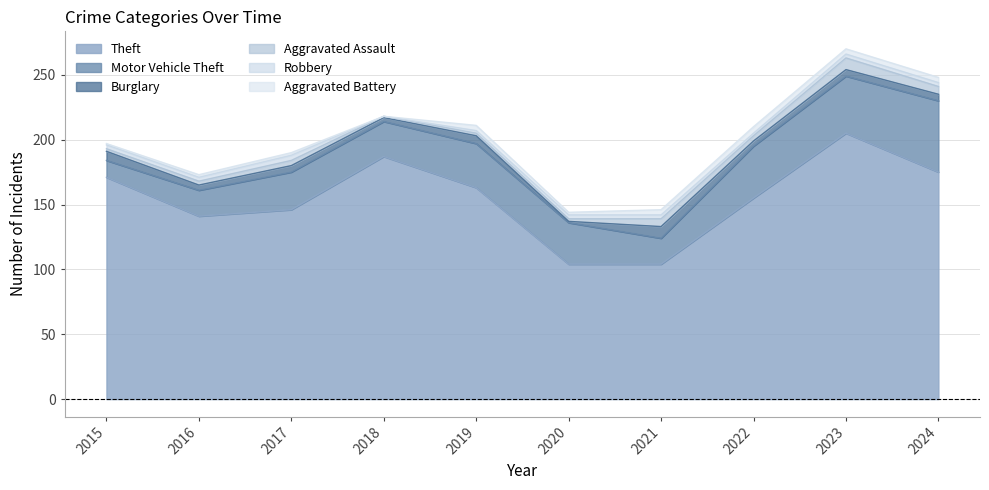

What is the difference between the Motor Vehicle Theft values at 2022 and 2016?

20